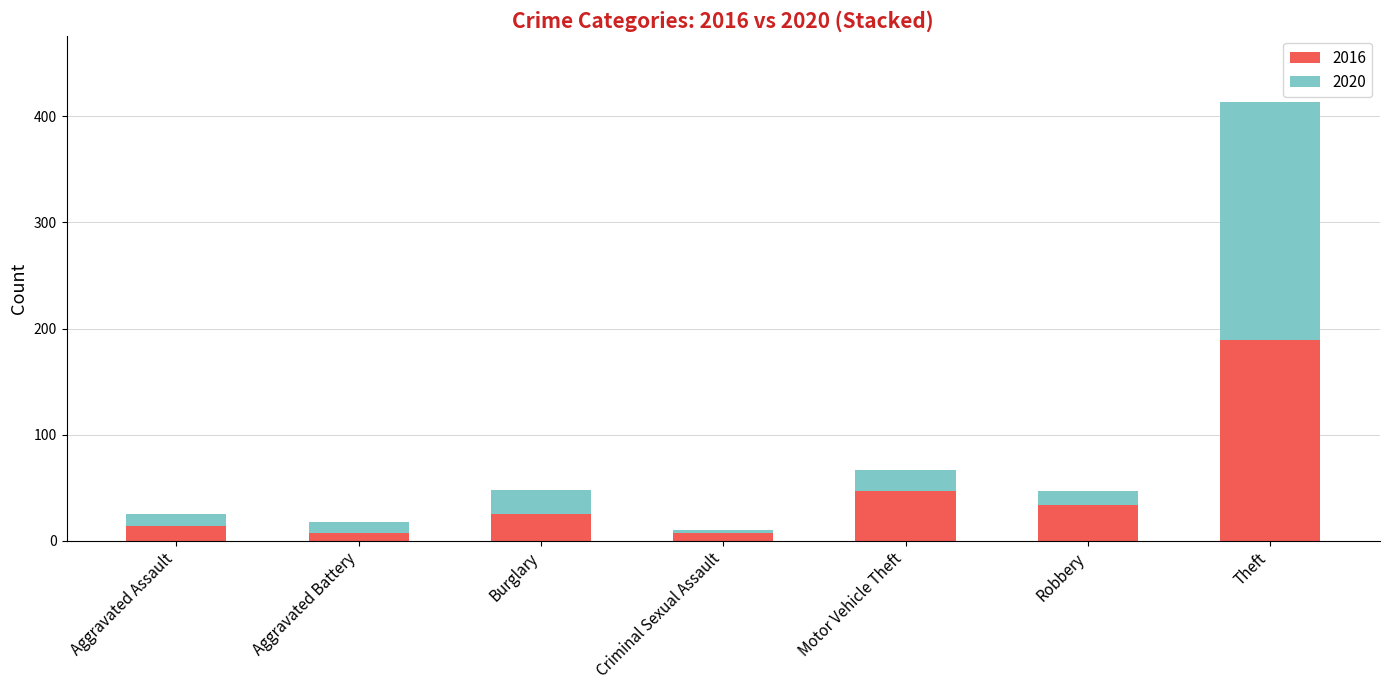

What is the difference between the 2016 values at Robbery and Criminal Sexual Assault?

27